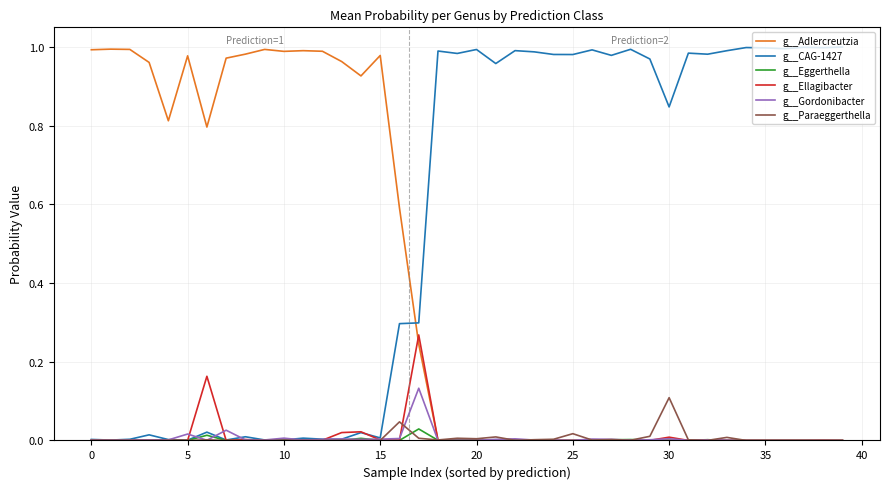

Which series has the largest total across all categories?

g__CAG-1427